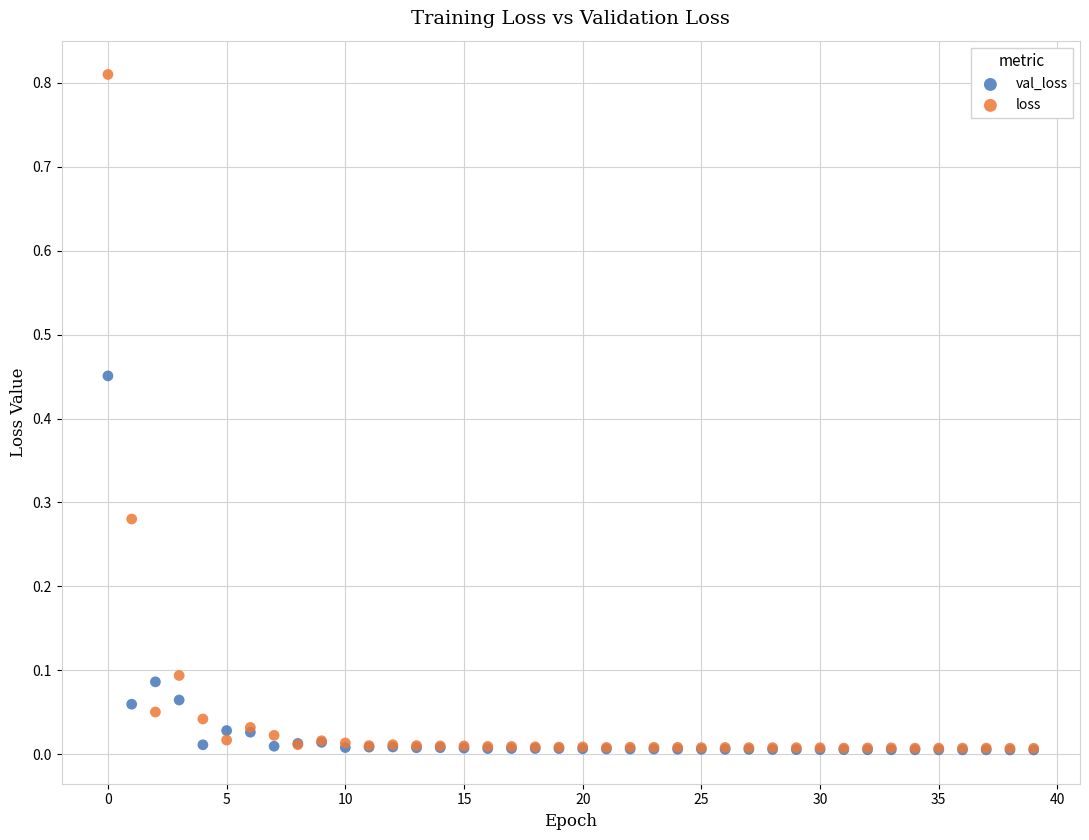

What are all the series names shown in the legend?

val_loss, loss